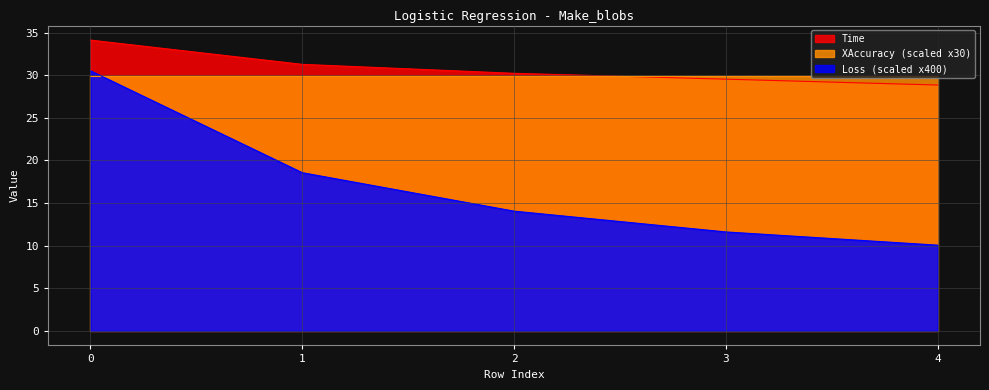

True or false: Time and Loss intersect in this chart.

False